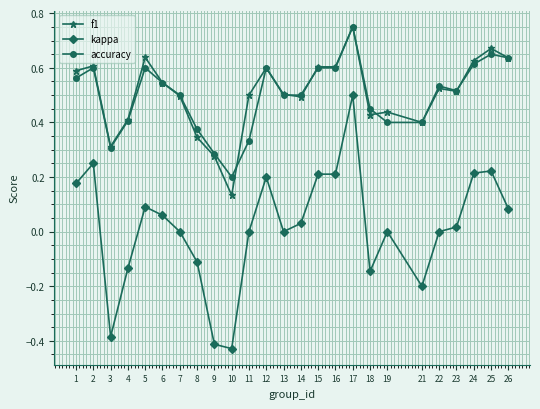

Is the value of accuracy at 2 greater than the value of kappa at 2?

Yes